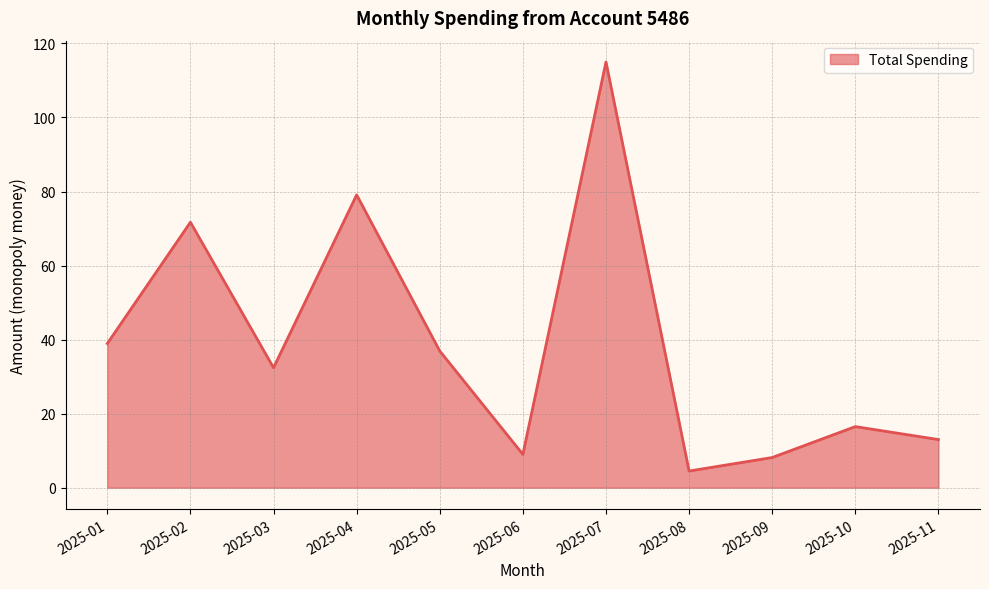

Does the chart display data point markers on the line(s)?

No